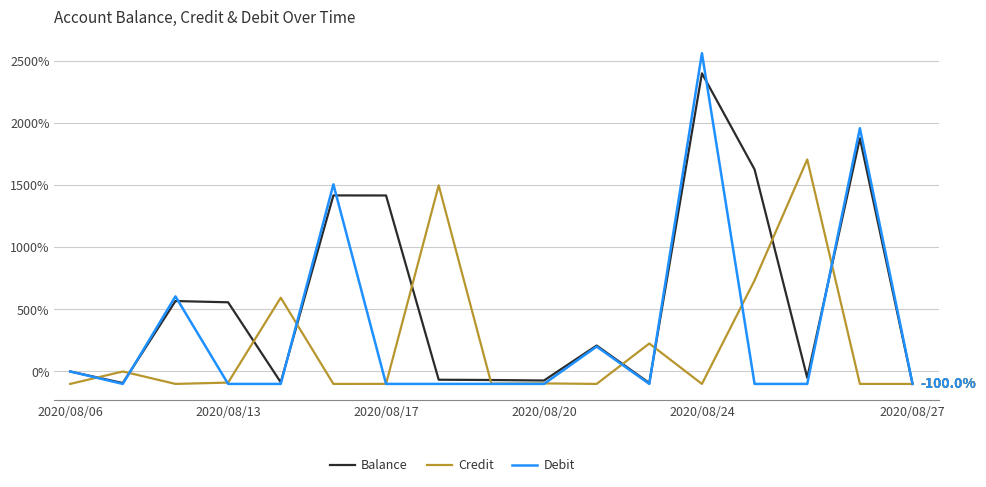

Which series has the largest total across all categories?

Balance